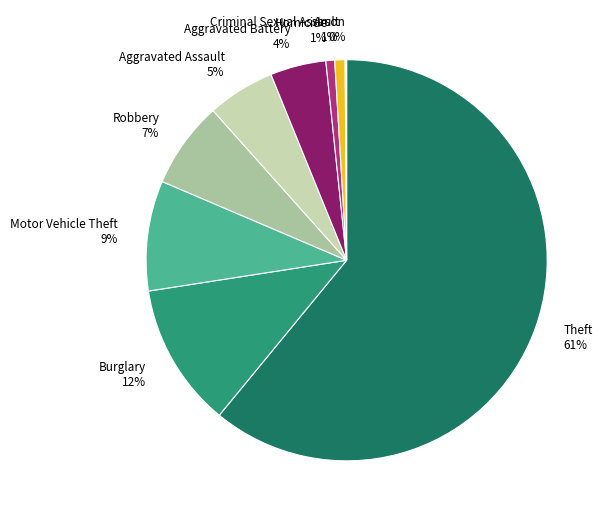

To the nearest percent, what portion does Aggravated Assault represent?

5%